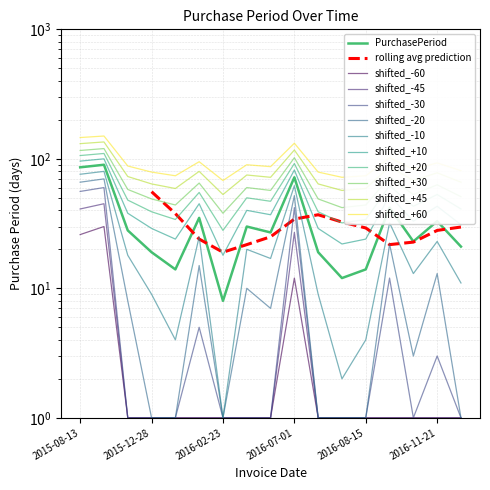

What is the maximum value shown in the chart?

90